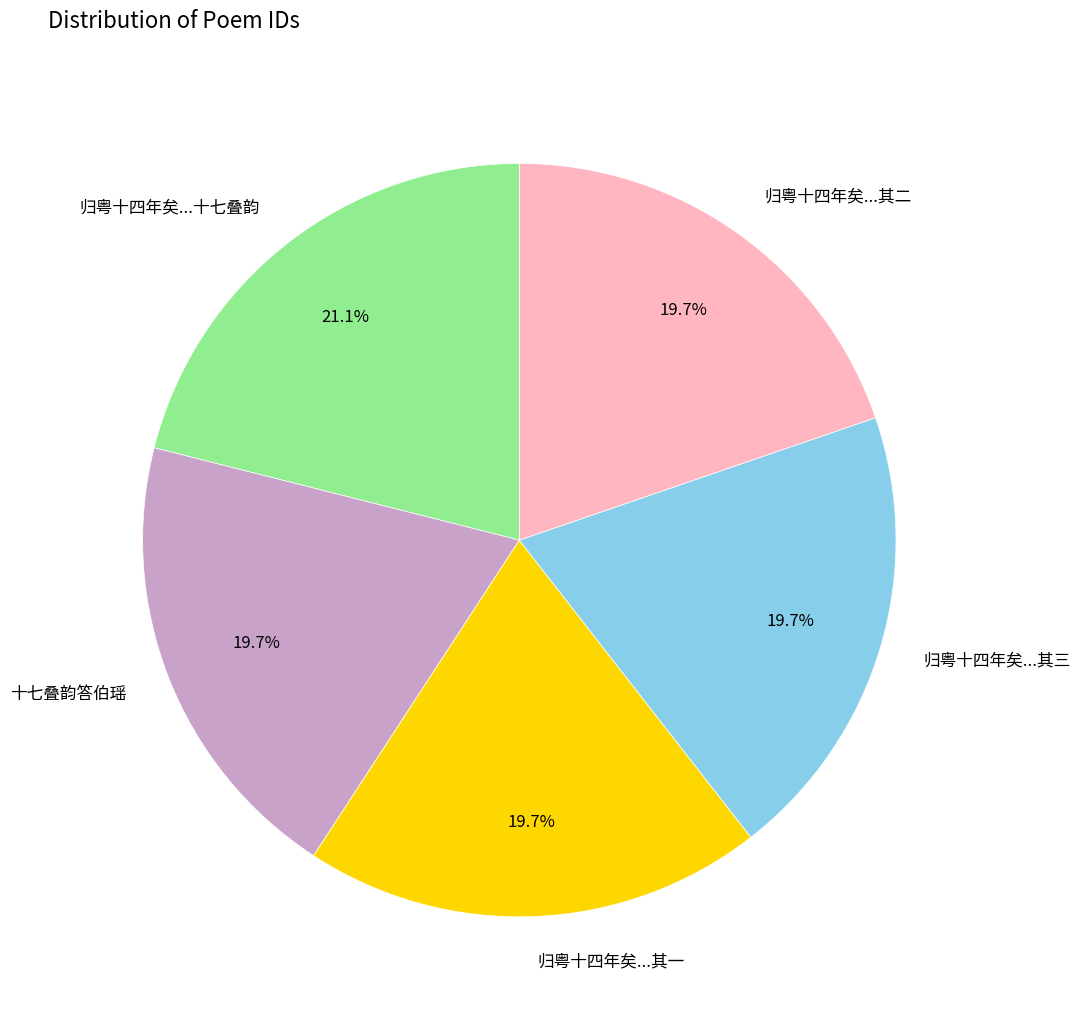

To the nearest percent, what is the difference between the largest and smallest slice percentages?

1%